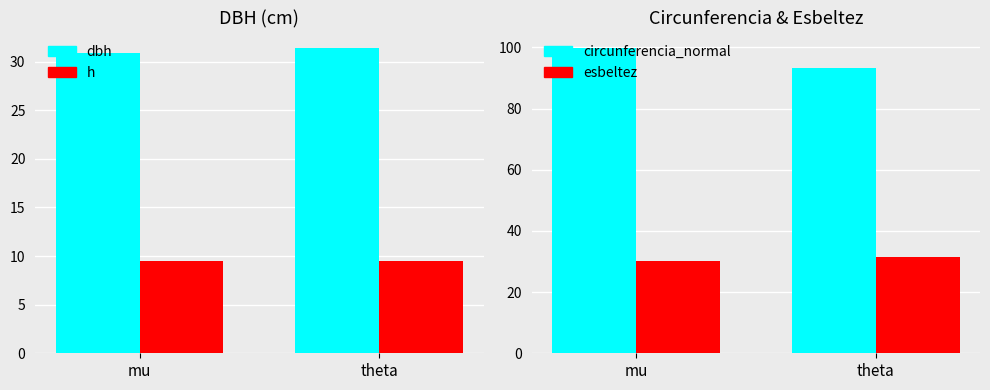

Which has a higher value, mu or theta?

theta